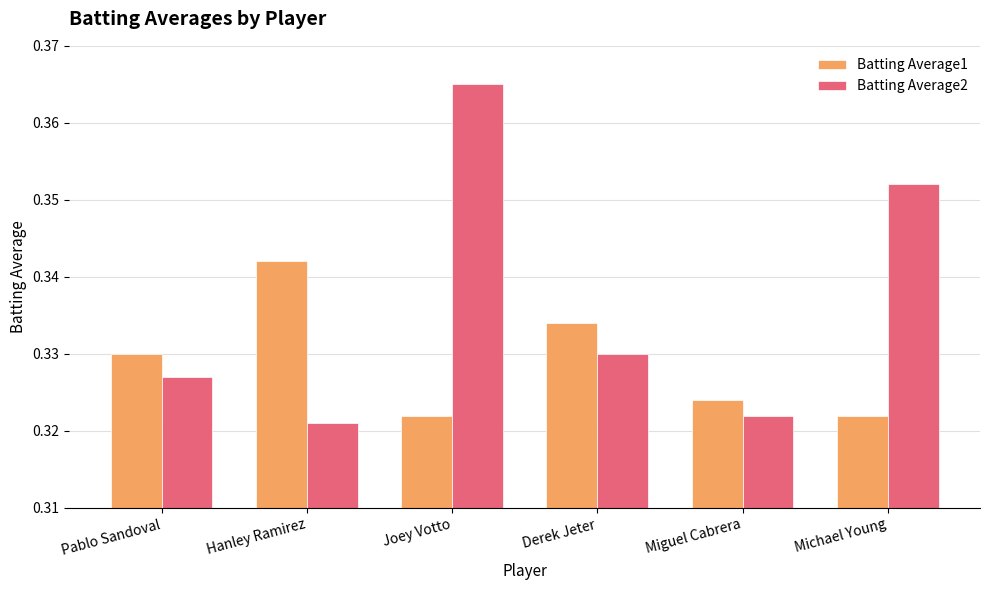

Which category has the highest value across all series?

Joey Votto